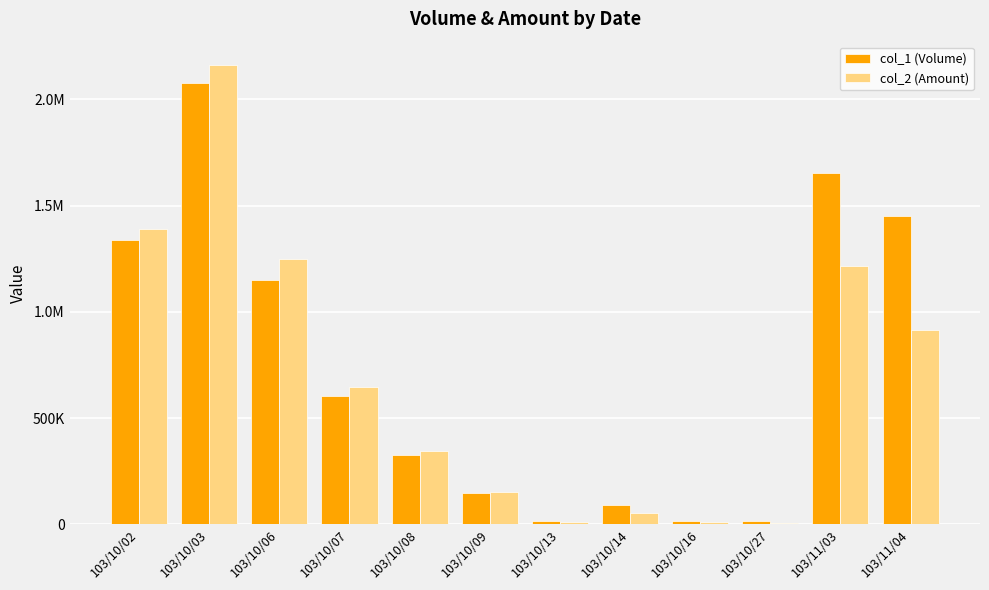

What are all the series names shown in the legend?

col_1 (Volume), col_2 (Amount)